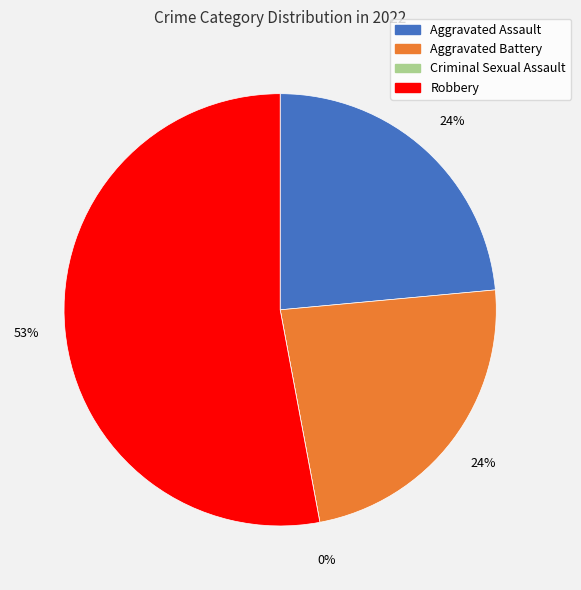

To the nearest percent, what is the difference between the largest and smallest slice percentages?

53%